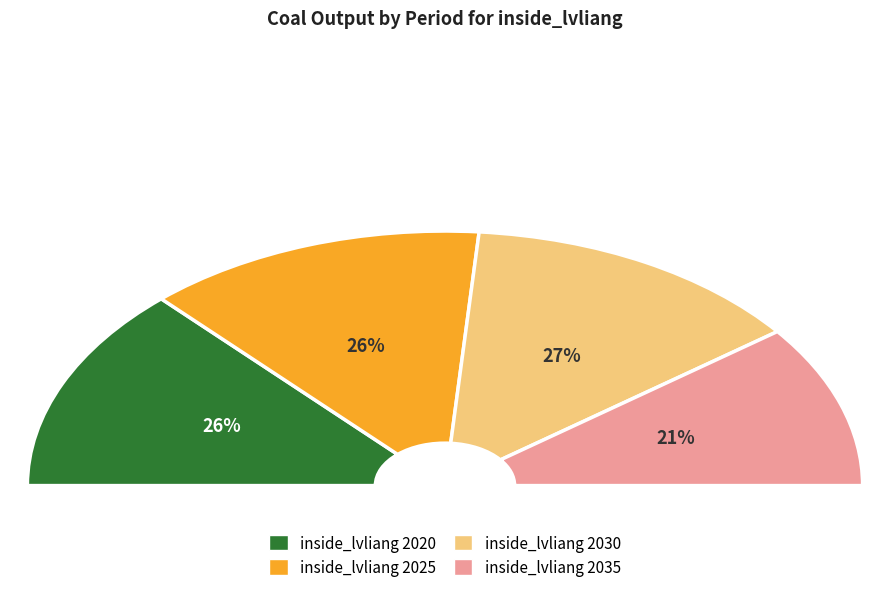

To the nearest percent, what is the average slice percentage?

25%